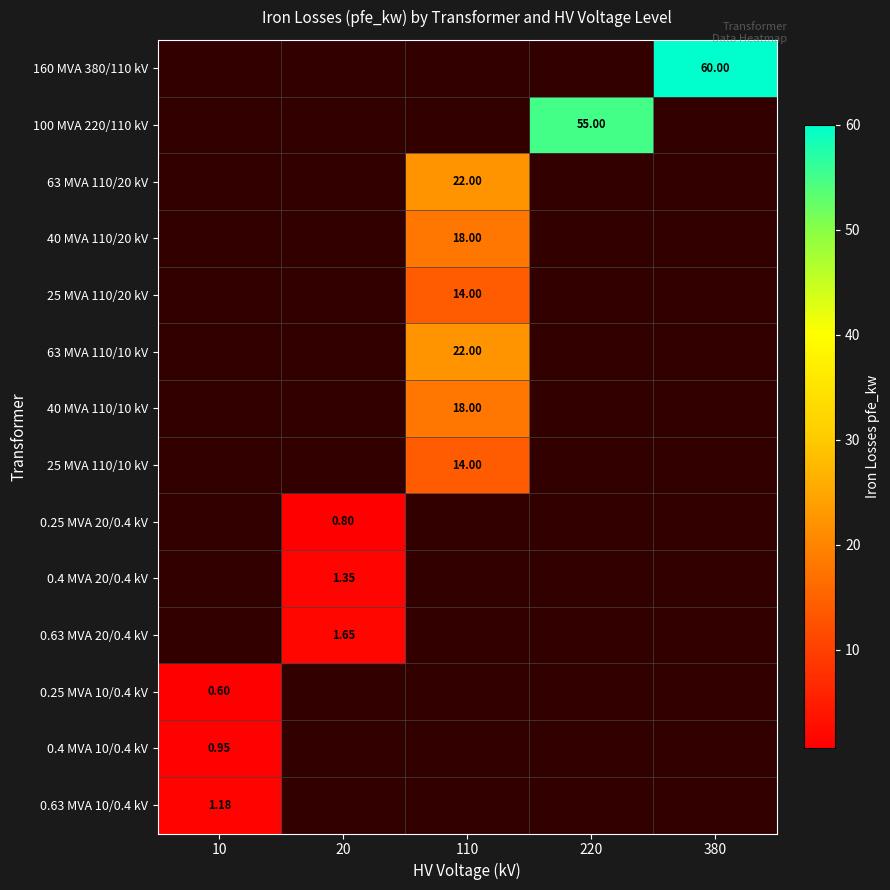

What is the average value of the 25 MVA 110/10 kV series?

2.8